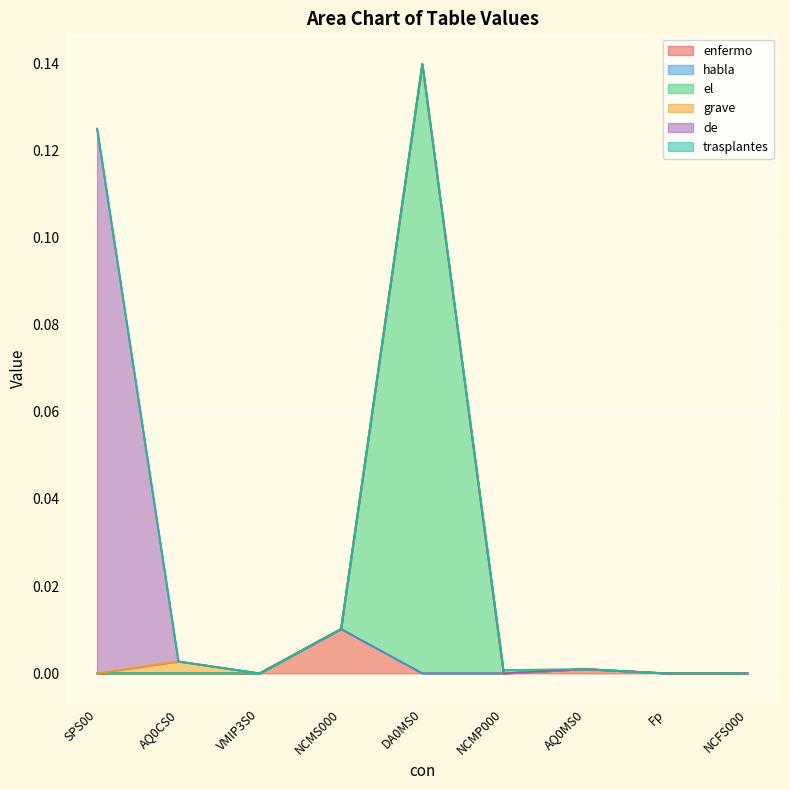

True or false: habla and de intersect in this chart.

False